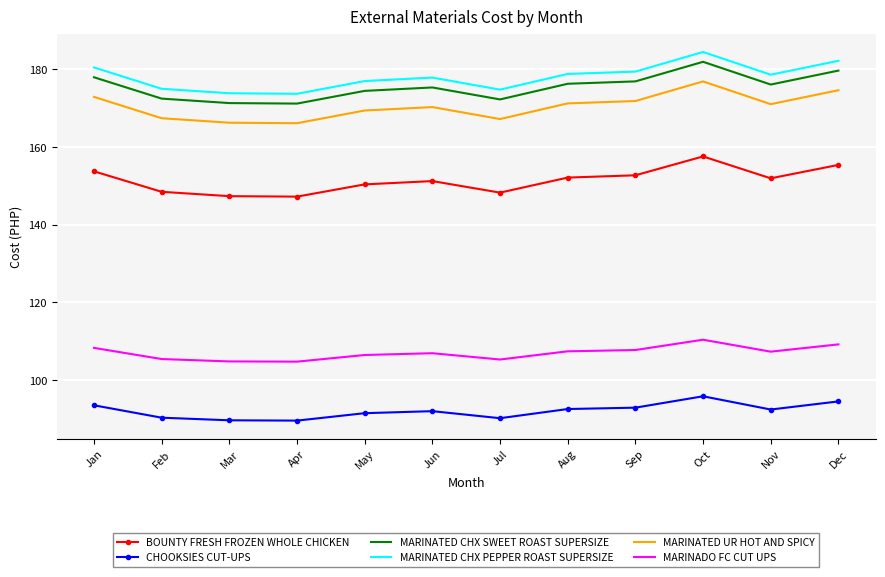

Is the value of MARINATED UR HOT AND SPICY at Jul greater than the value of MARINATED CHX PEPPER ROAST SUPERSIZE at Jan?

No